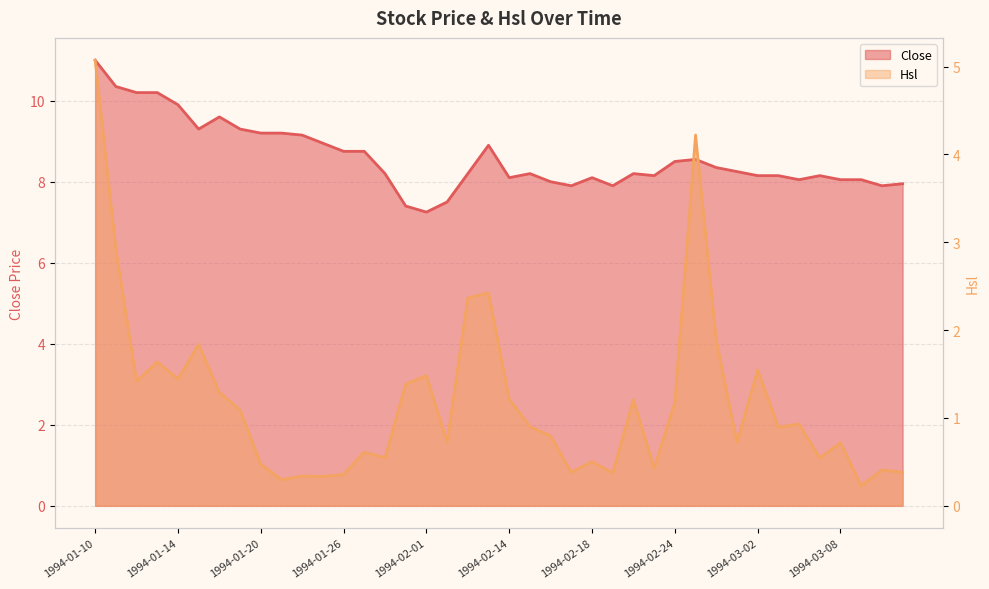

Which label corresponds to the largest value in the chart?

1994-01-10